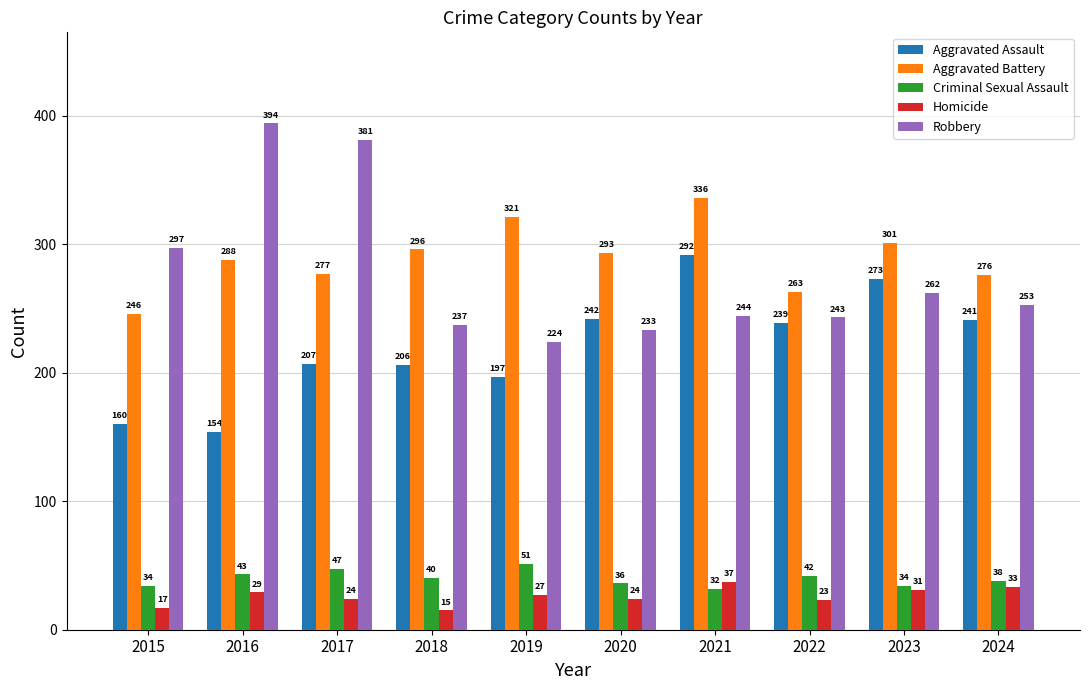

What is the value of the Homicide bar at the 5th from the left?

27